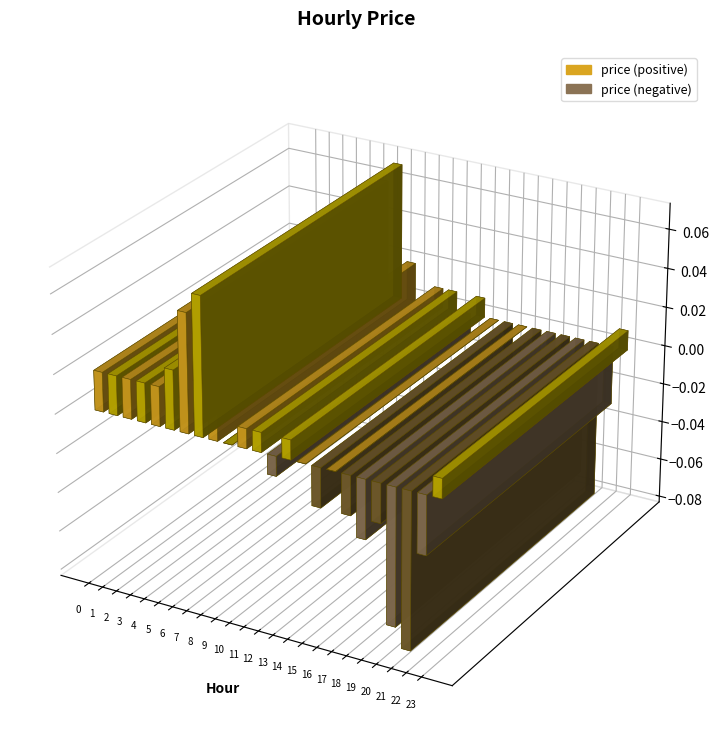

True or false: the data shows 0.0 at 3.

False